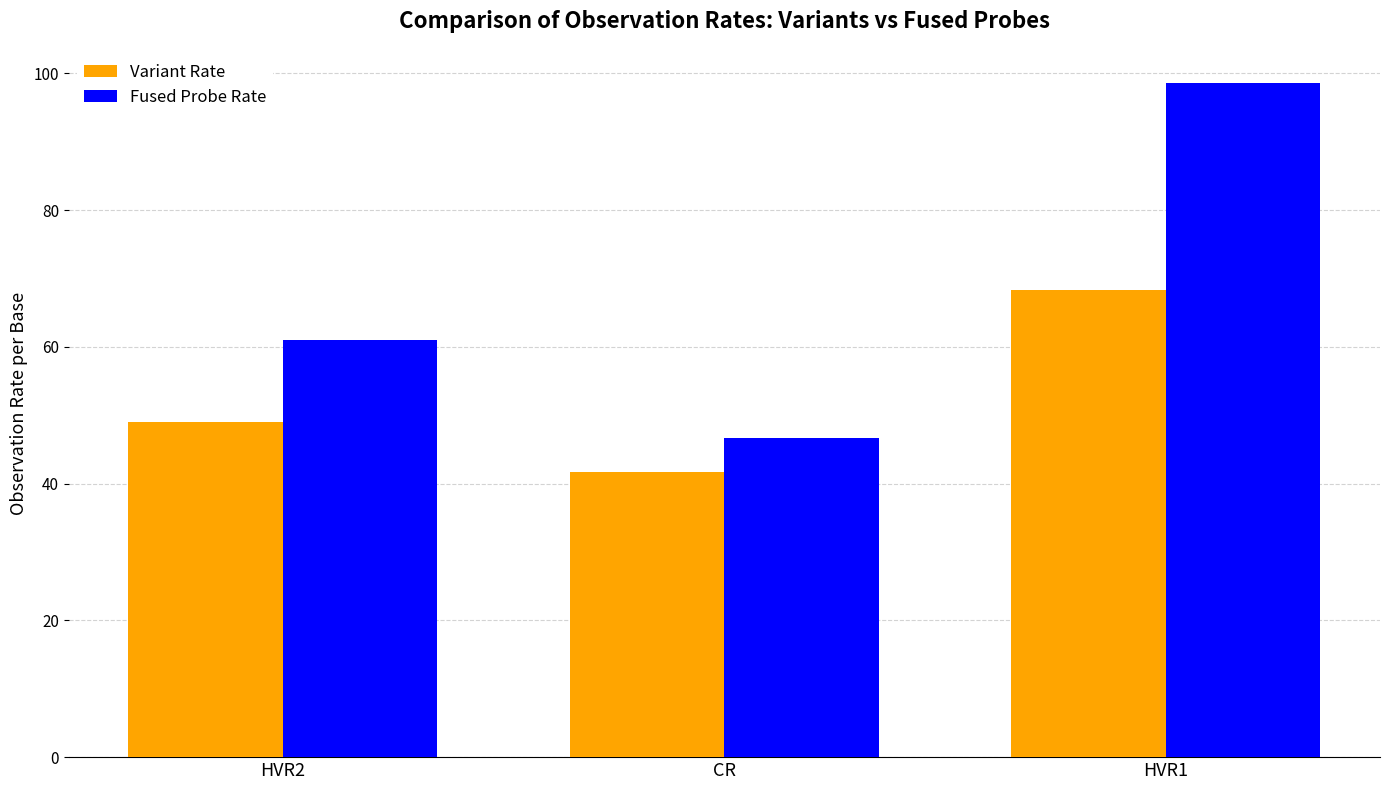

At HVR2, list the series in order from smallest to largest.

Variant Rate, Fused Probe Rate